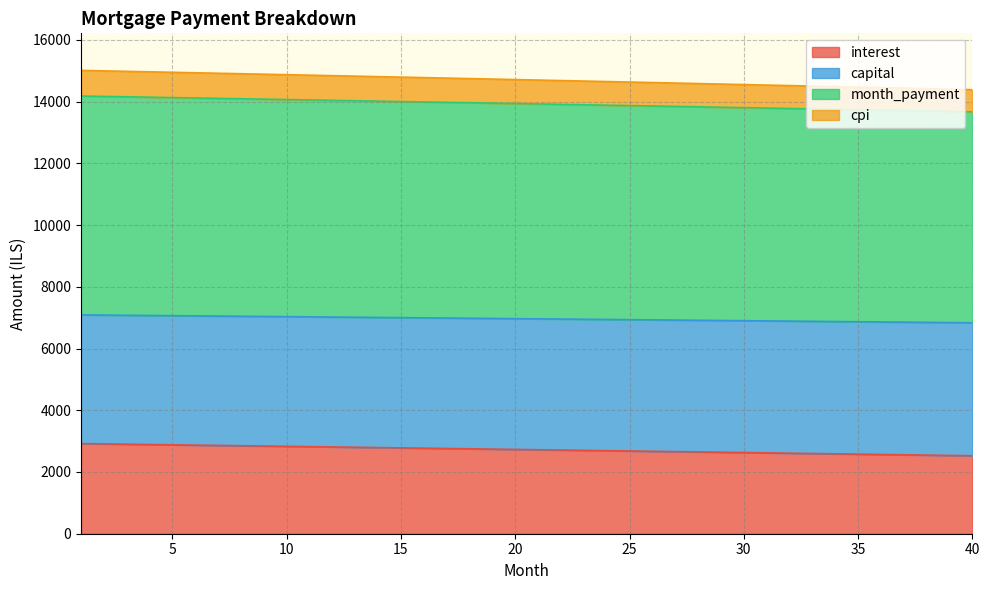

What is the value of the month_payment point at the 38th from the left?

13694.0